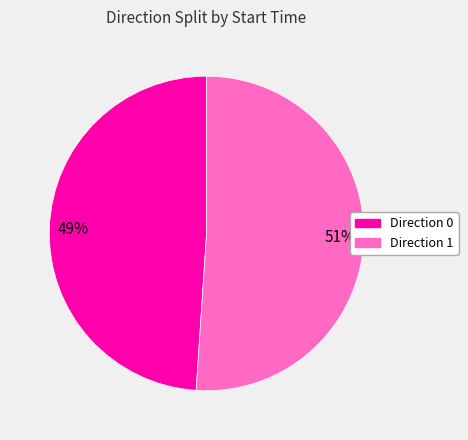

Does any single category account for the majority?

Yes